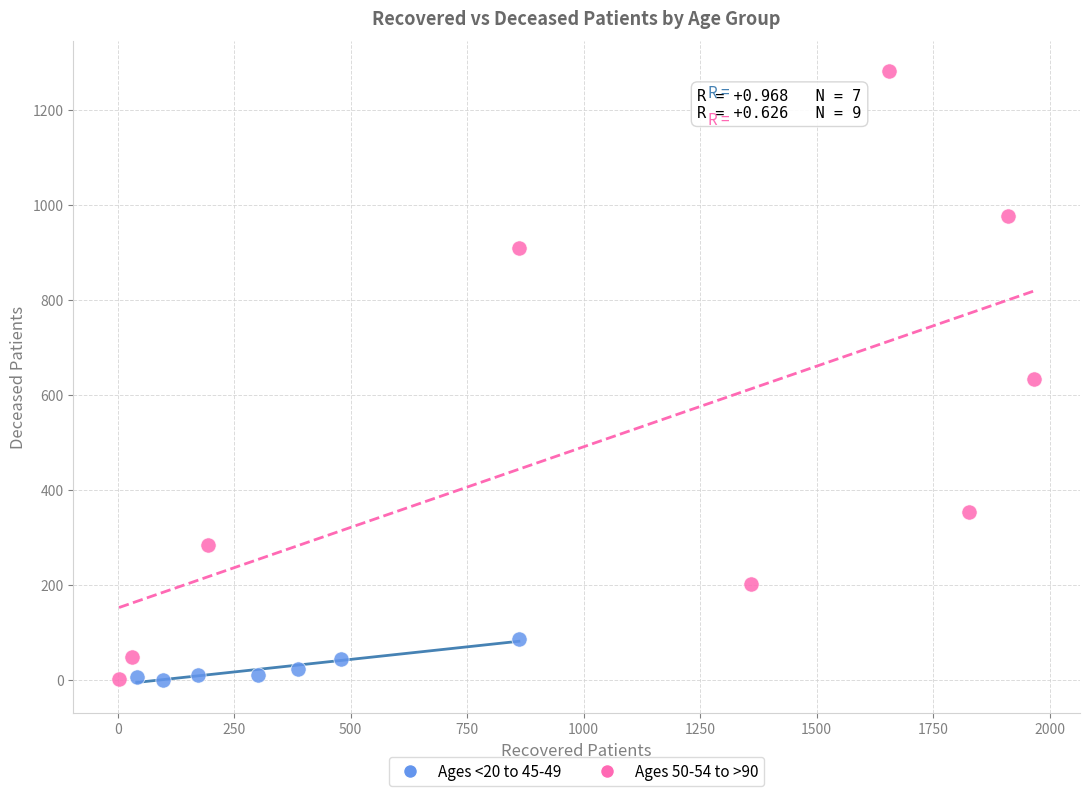

Which series reaches the maximum Y coordinate?

Ages 50-54 to >90